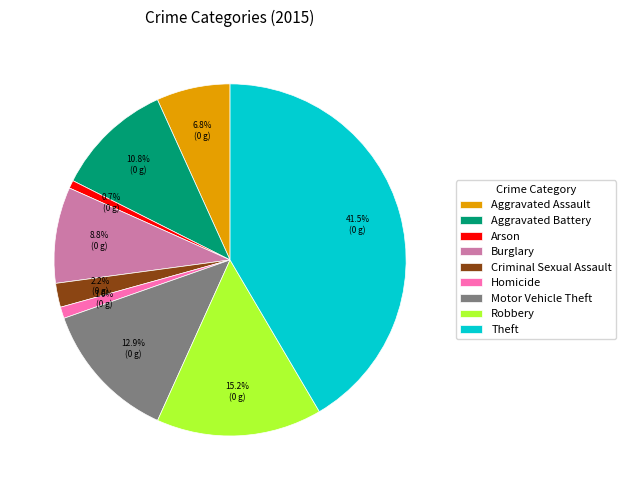

Is it true that Homicide is 1% of the pie?

True